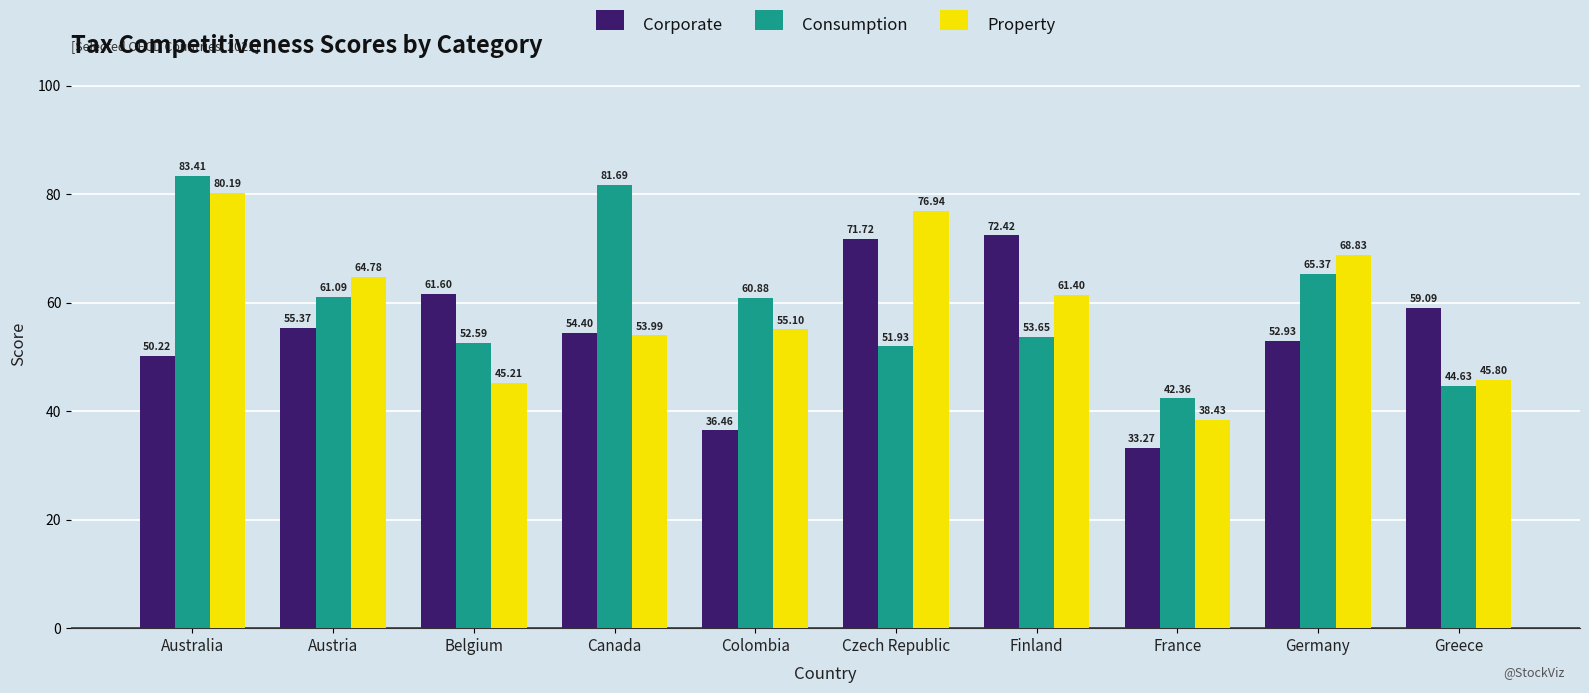

True or false: Consumption has a value of 91.7 at Austria.

False